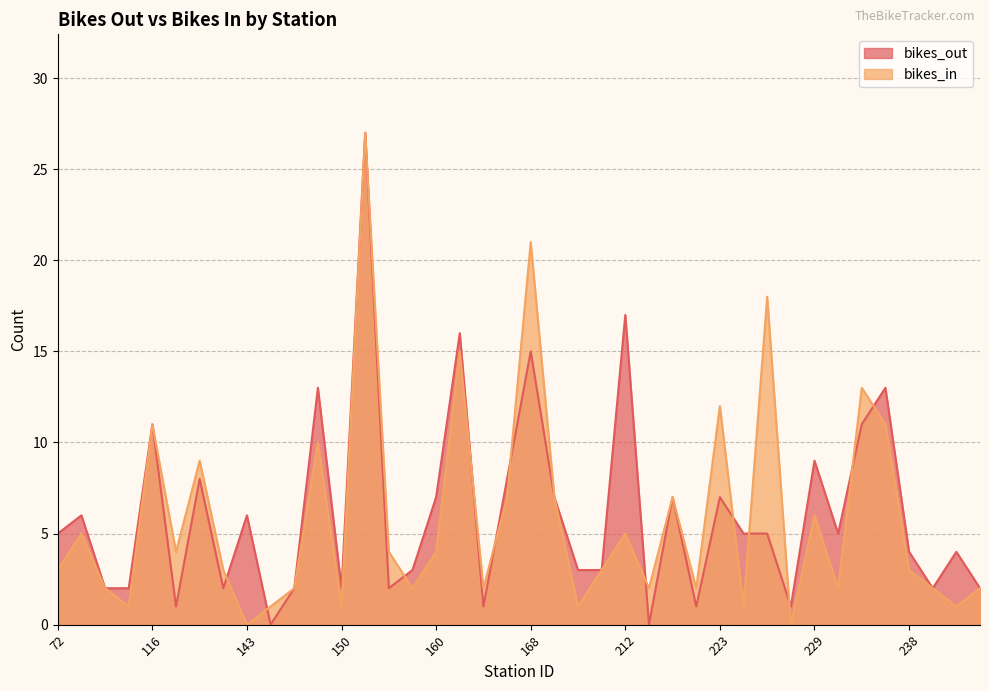

How many intersections are there between bikes_out and bikes_in?

12